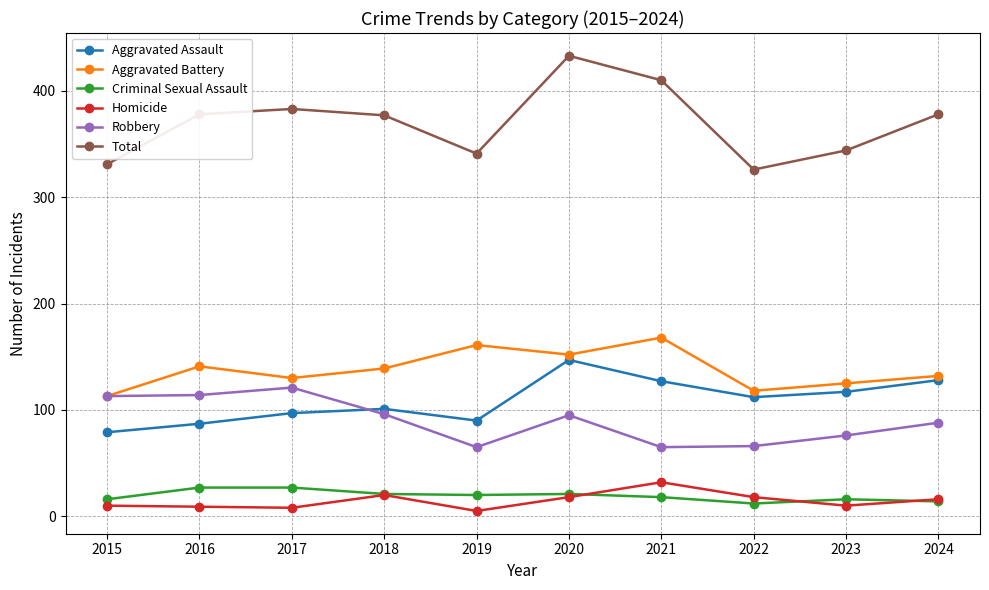

Which label corresponds to the largest value in the chart?

2020